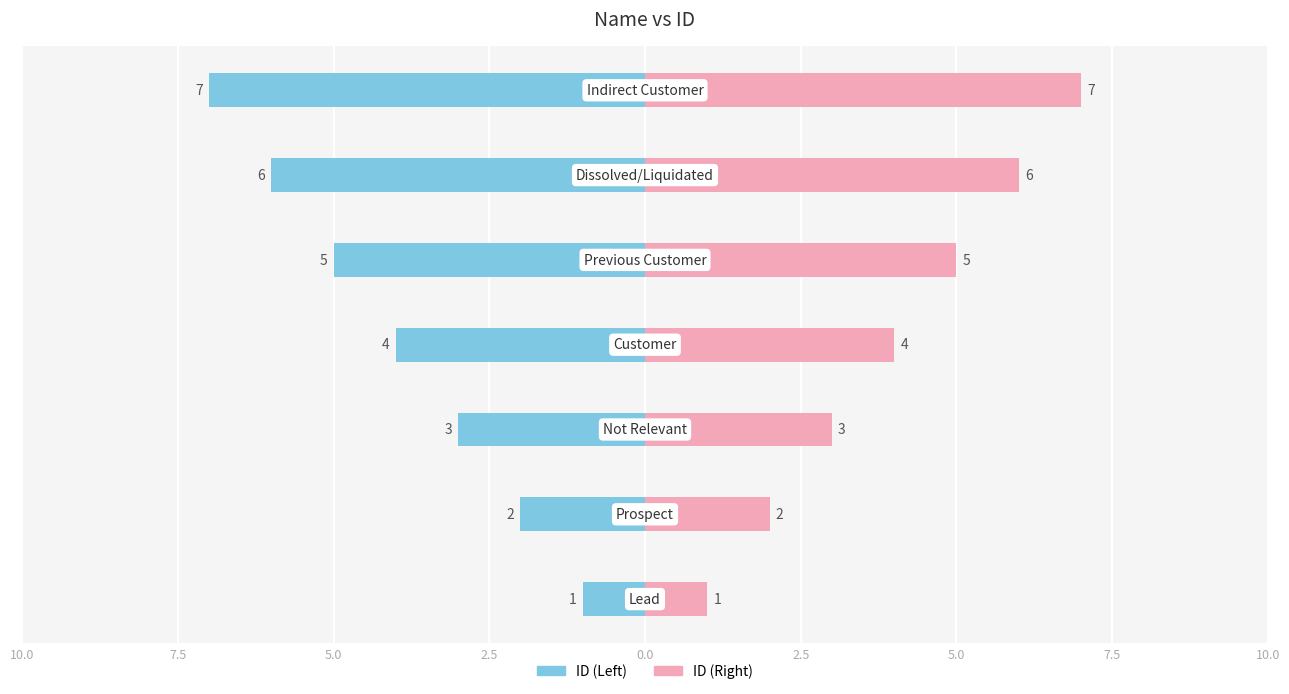

Between 2.5 and 5.0, which series saw the biggest shift?

ID (Left)